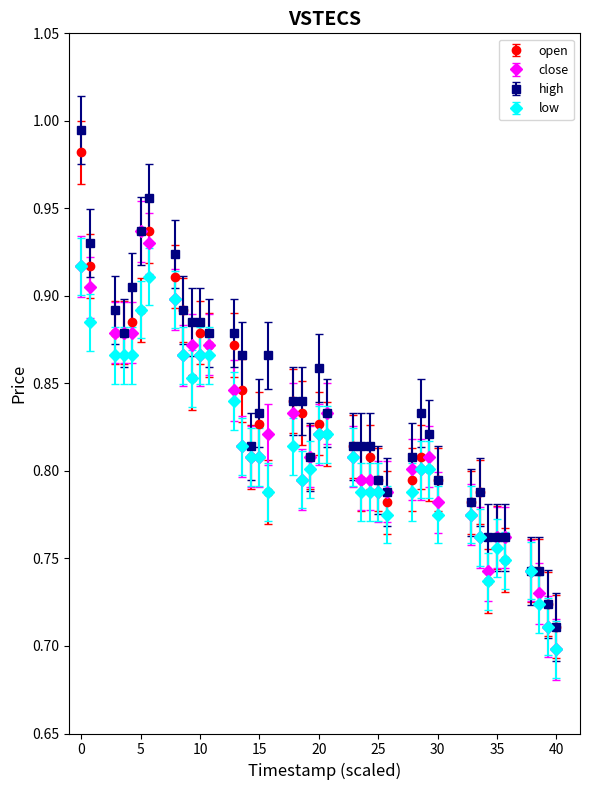

At how many categories does at least one series exceed 0?

40